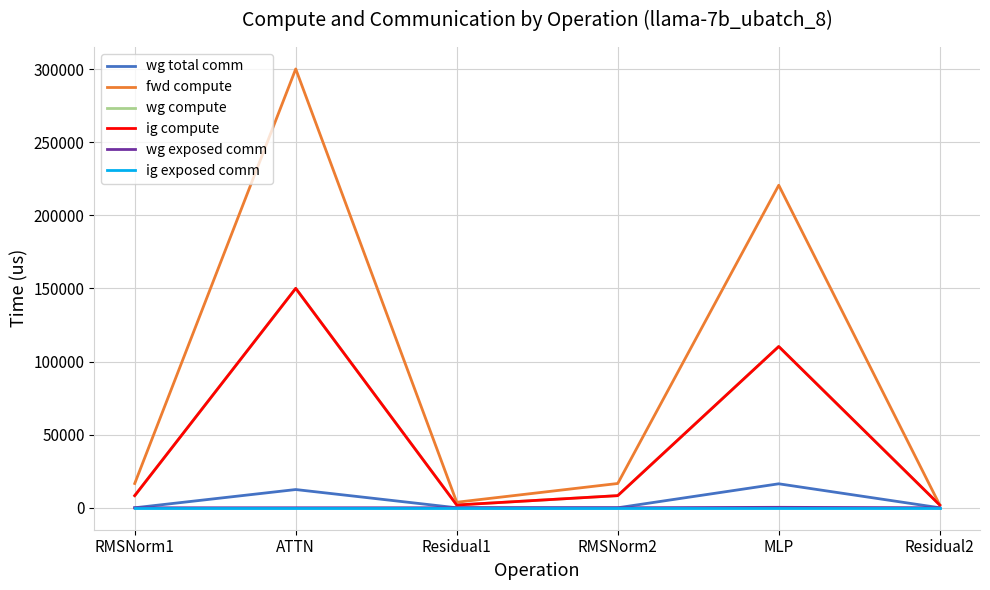

Does the chart display data point markers on the line(s)?

No